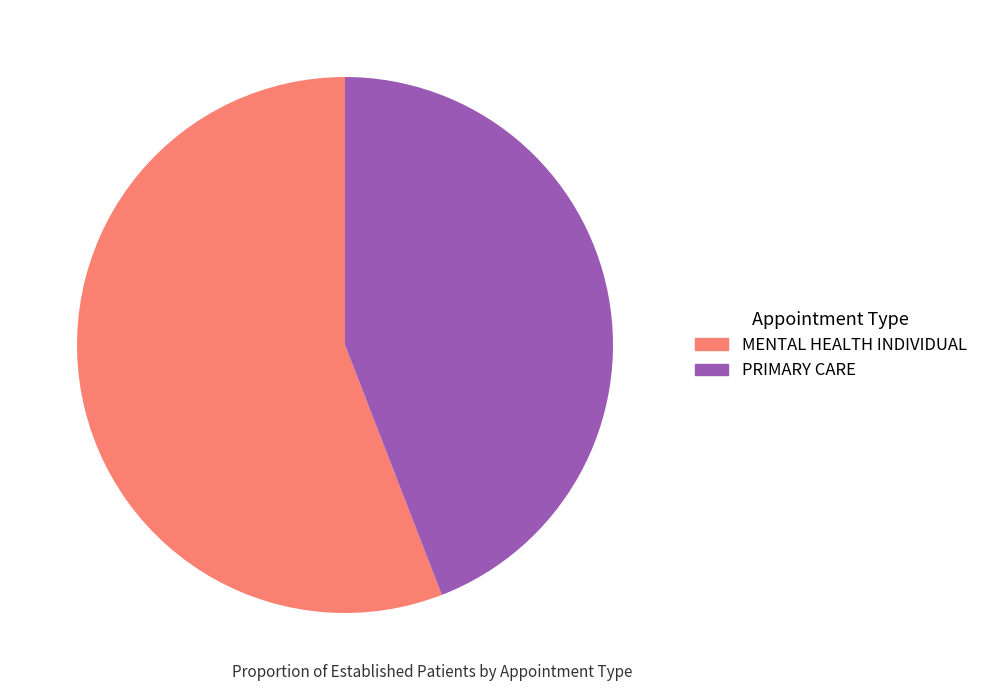

Which category has the smallest portion of the pie?

PRIMARY CARE